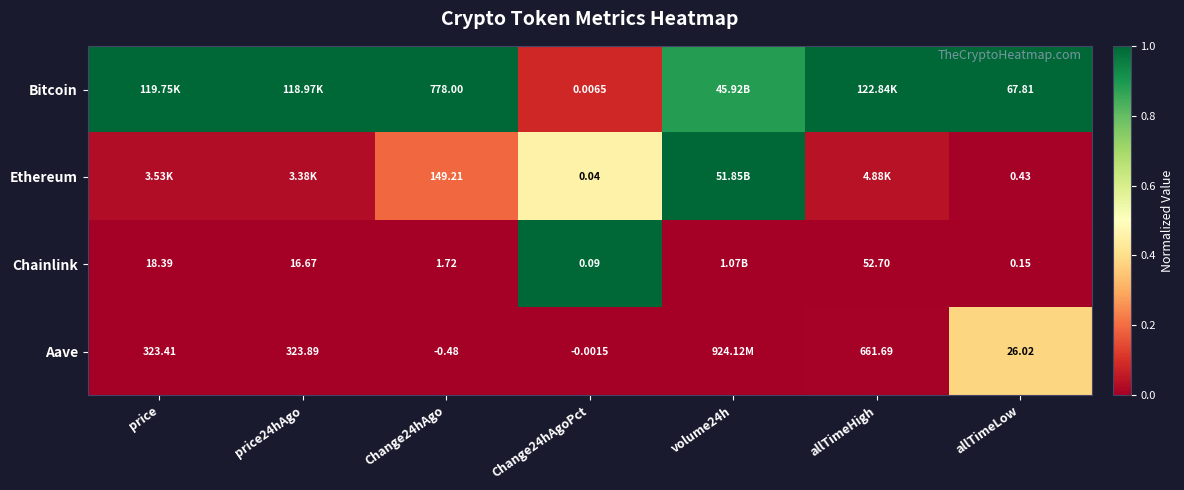

How many series are shown in this chart?

4